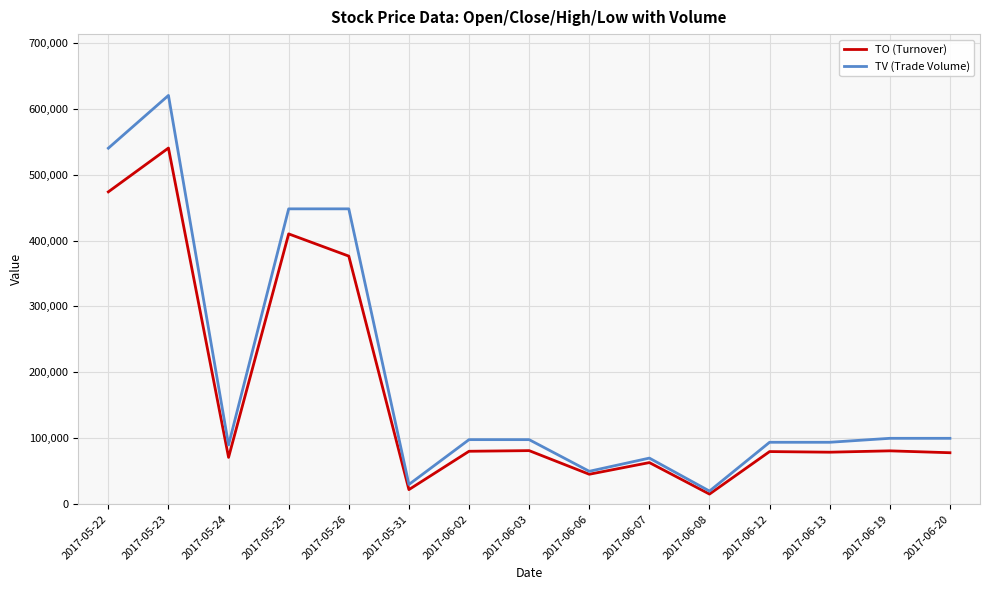

Which category has the highest value in the TO (Turnover) series?

2017-05-23